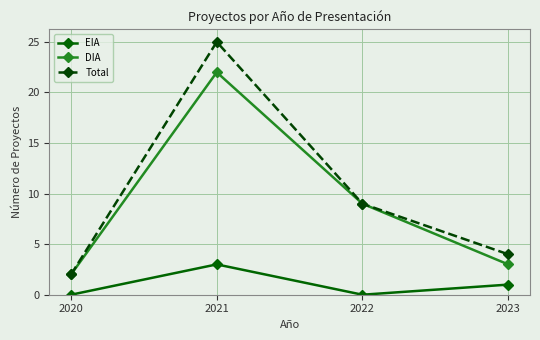

True or false: DIA has a value of 5 at 2023.

False